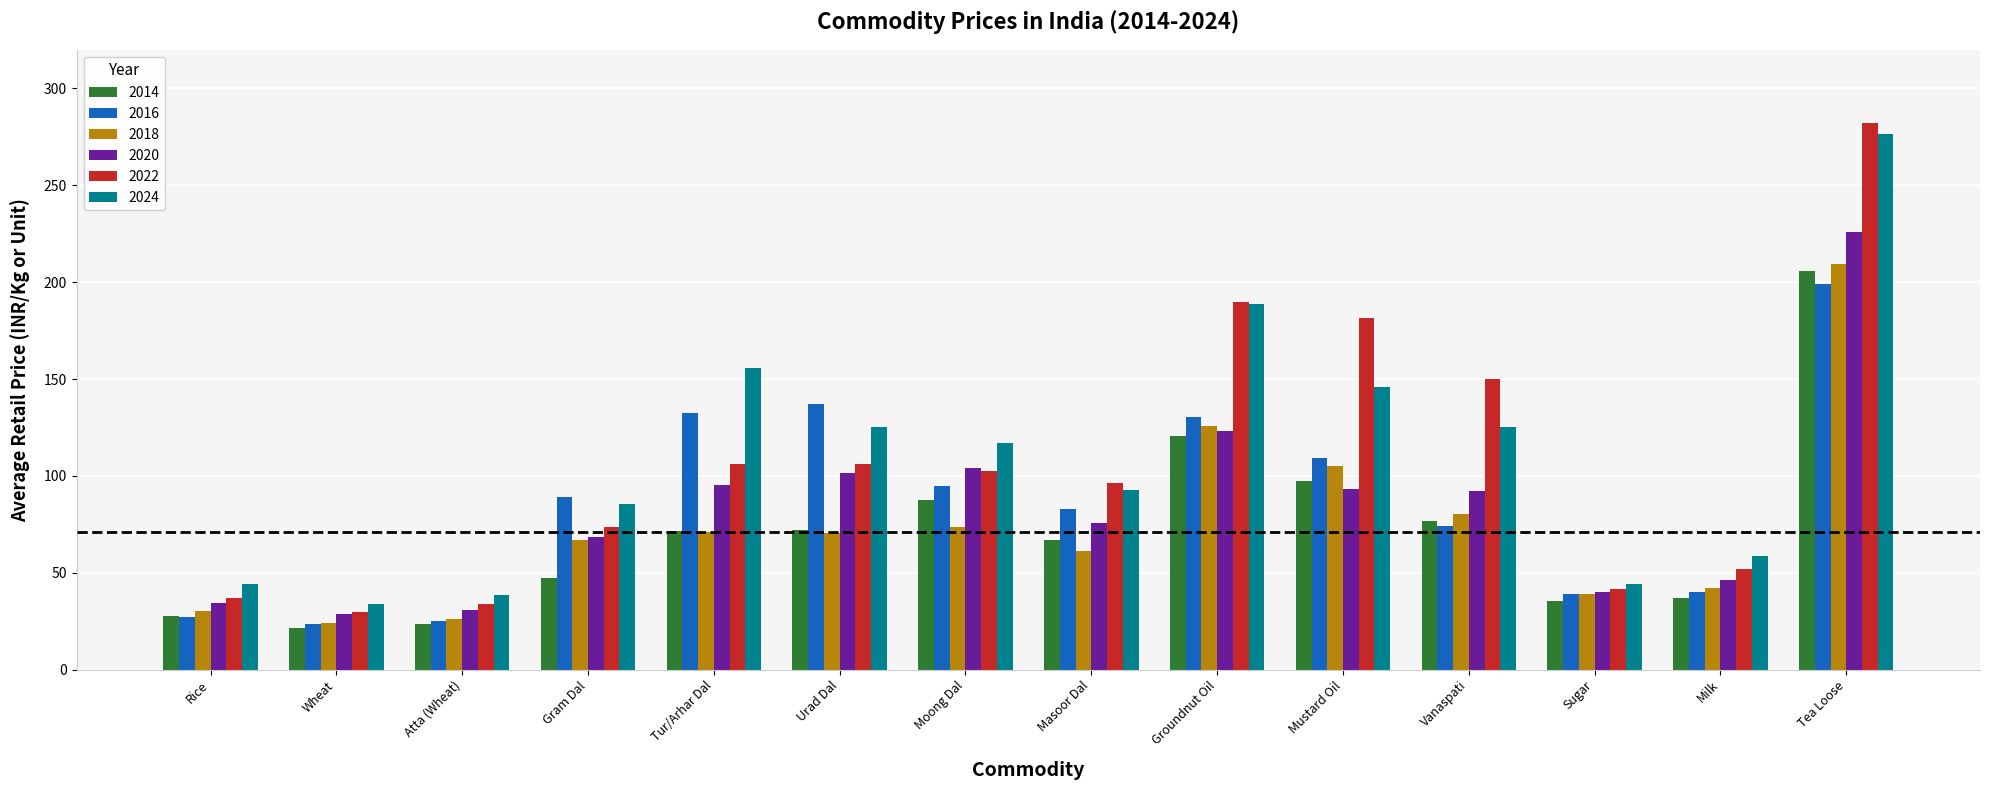

Is it true that 2018 equals 36.7 at Masoor Dal?

False